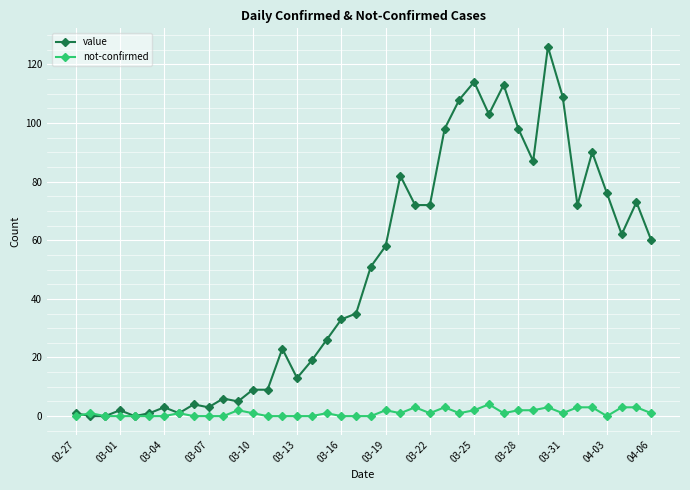

How many data points in value are less than 51?

20